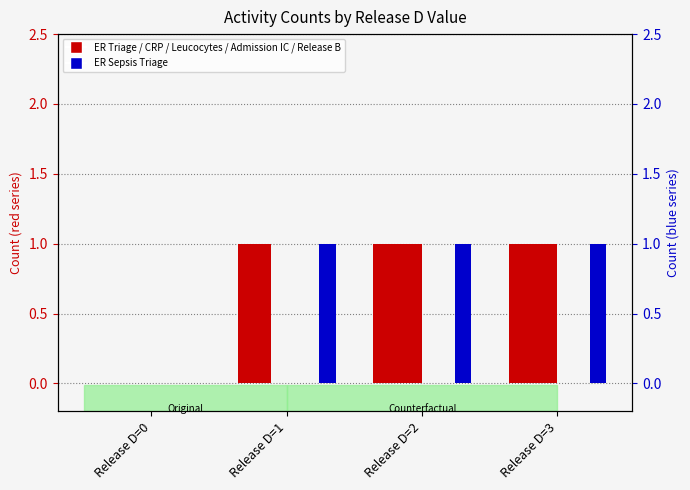

Which series changed the most between Release D=0 and Release D=3?

ER Triage